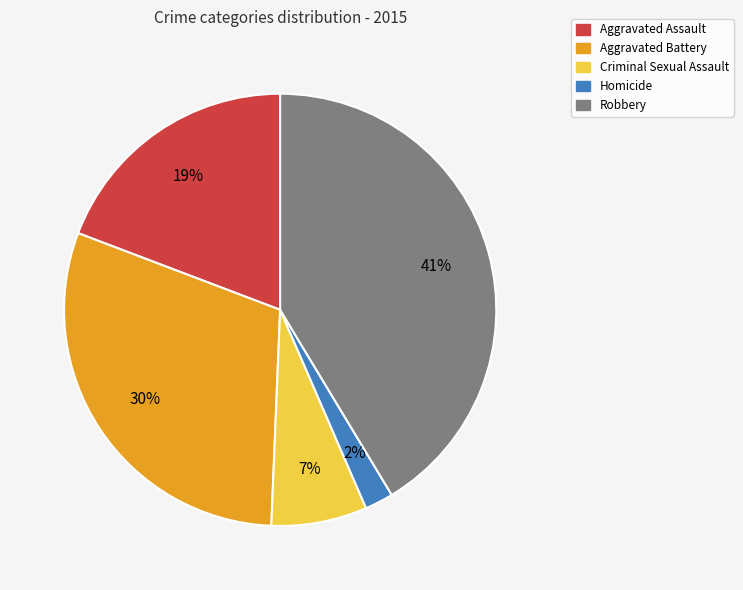

Which slice is the largest?

Robbery